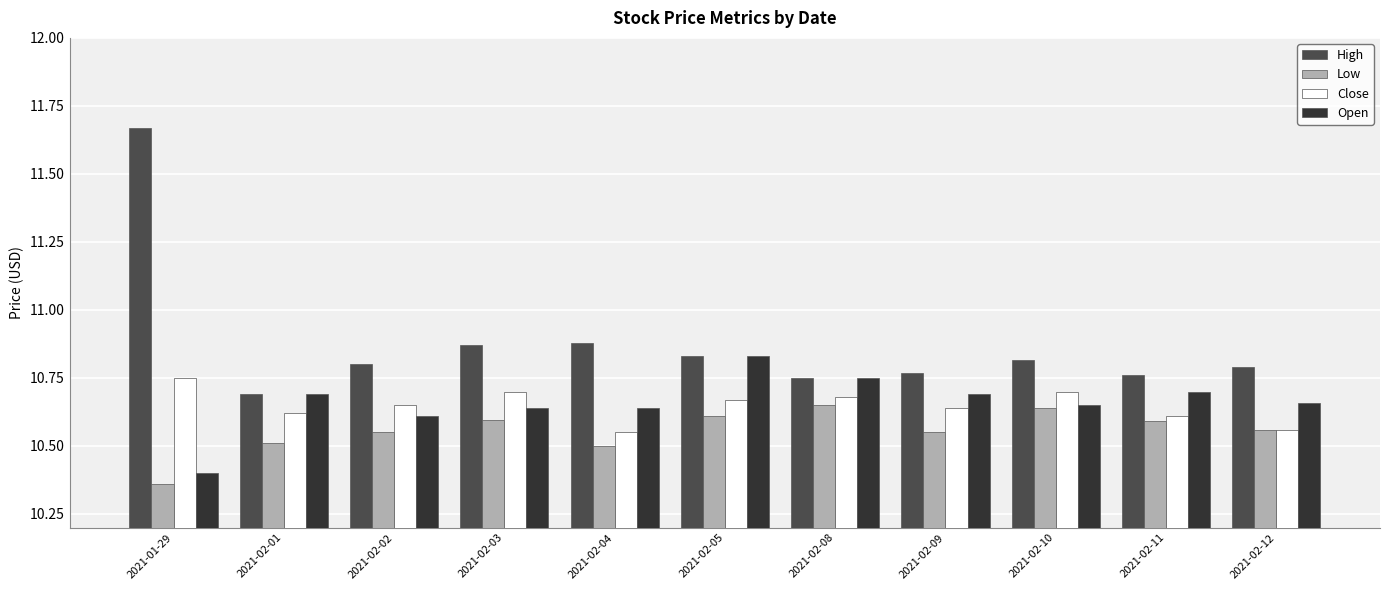

How many groups of bars are there?

11